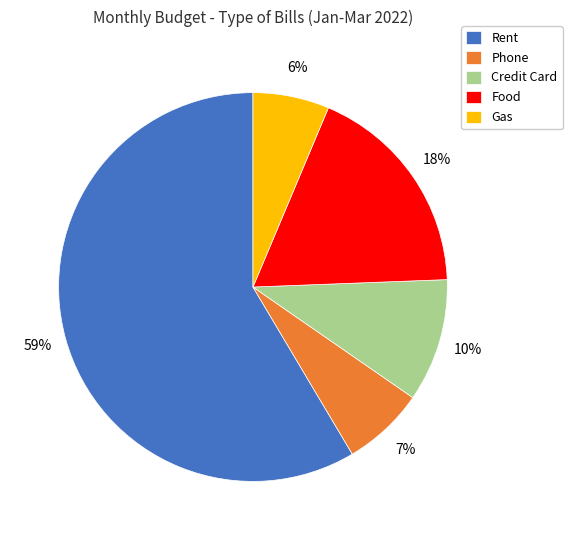

Is there any slice that represents more than half of the pie?

Yes